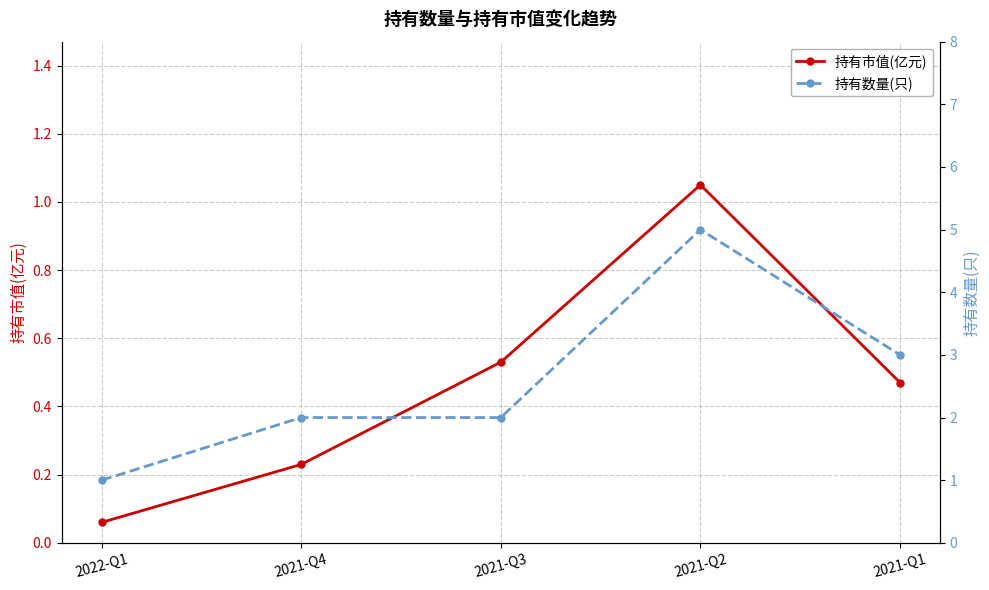

What is the label of the 5th point from the left?

2021-Q1